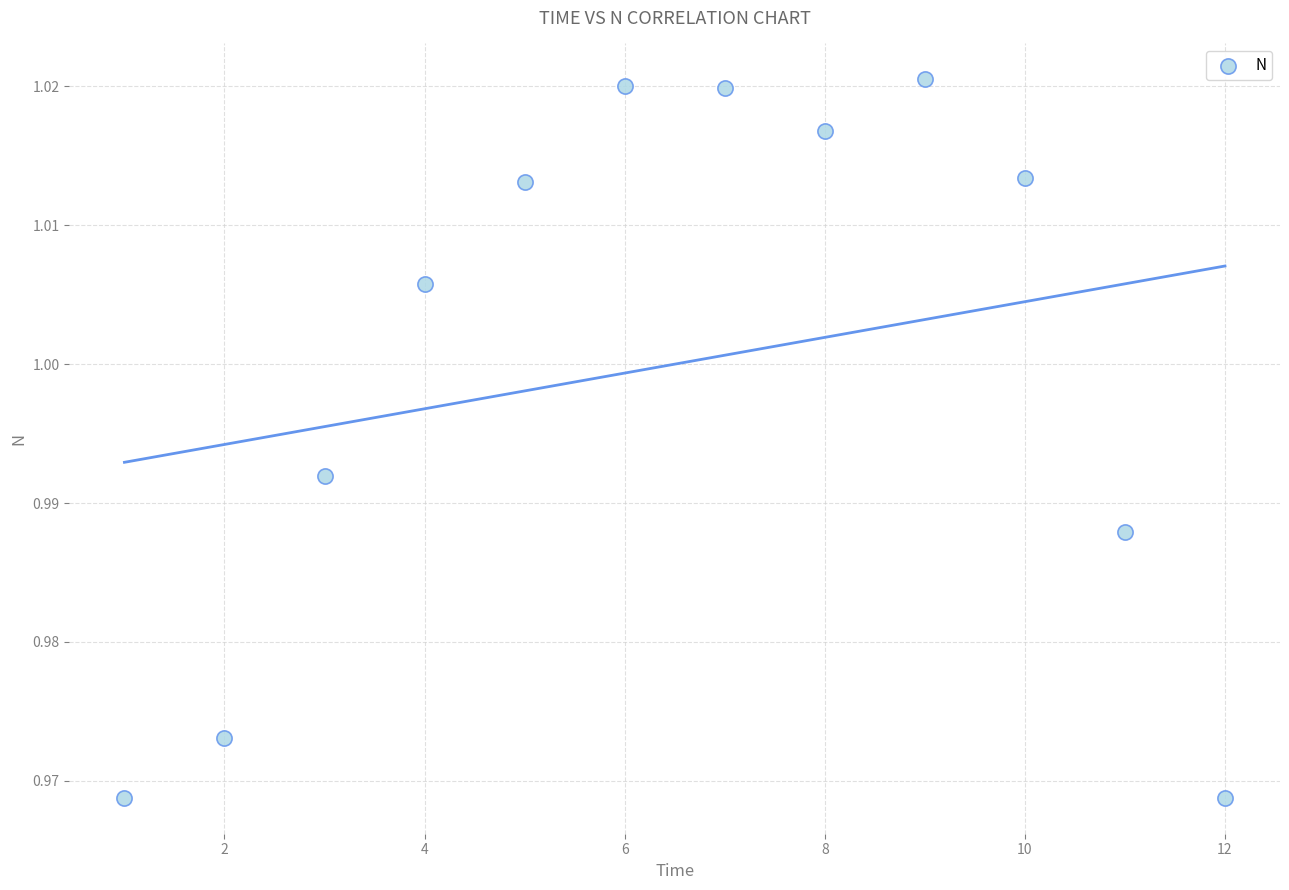

What is the range of X values (max minus min)?

11.0